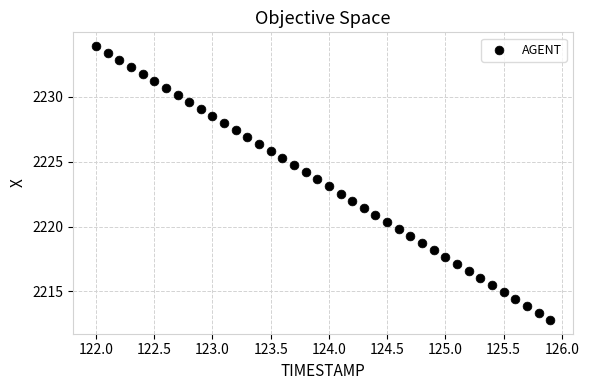

What is the range of X values (max minus min)?

3.9